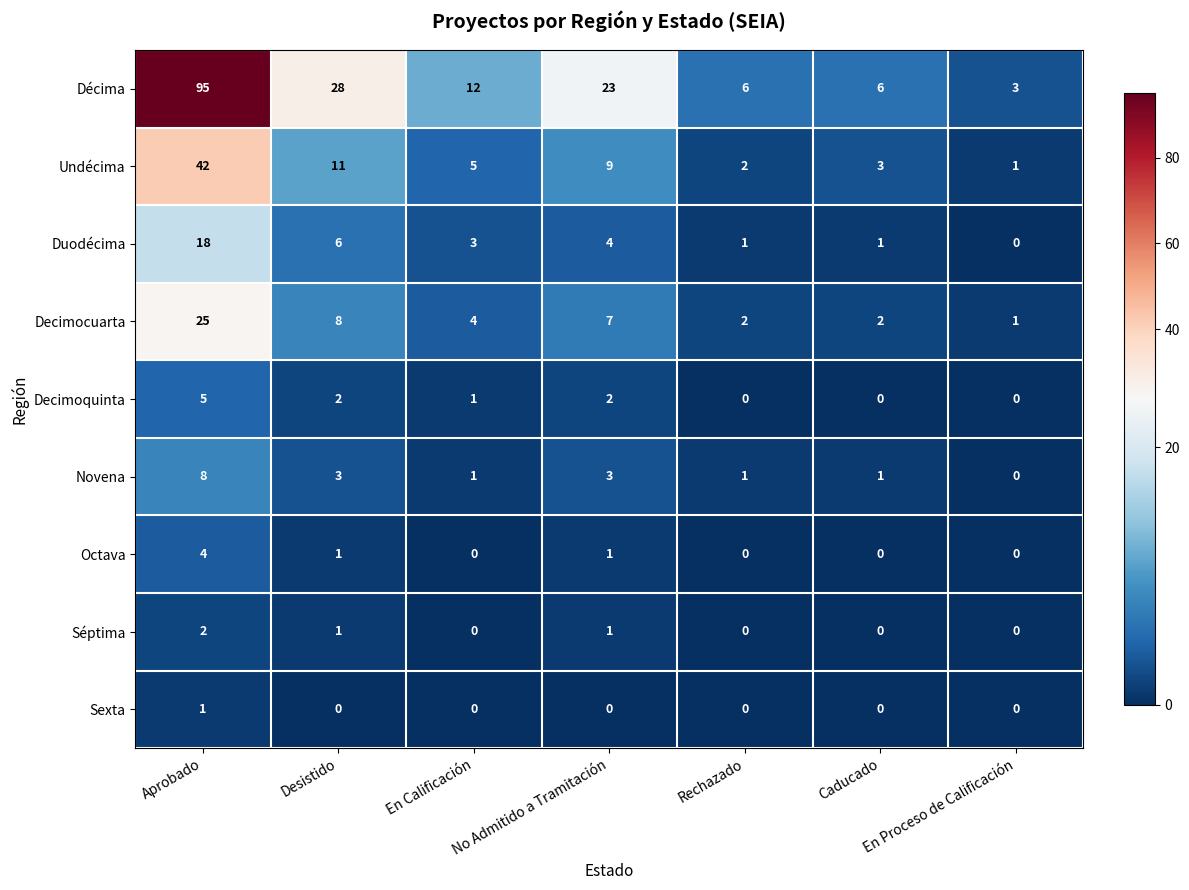

What is the difference between the maximum and minimum values in the Undécima series?

41